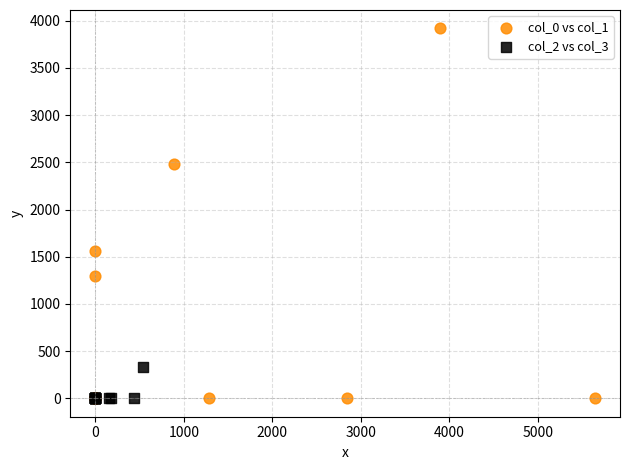

Which series reaches the maximum Y coordinate?

col_0 vs col_1